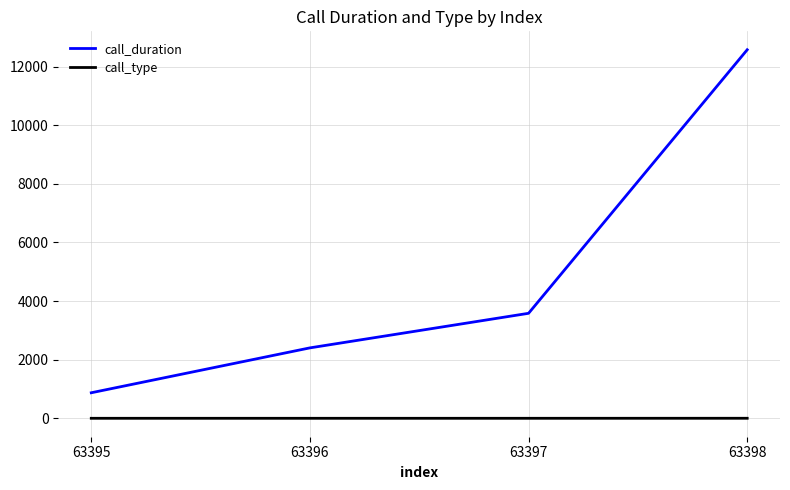

True or false: call_duration and call_type cross at least once.

False